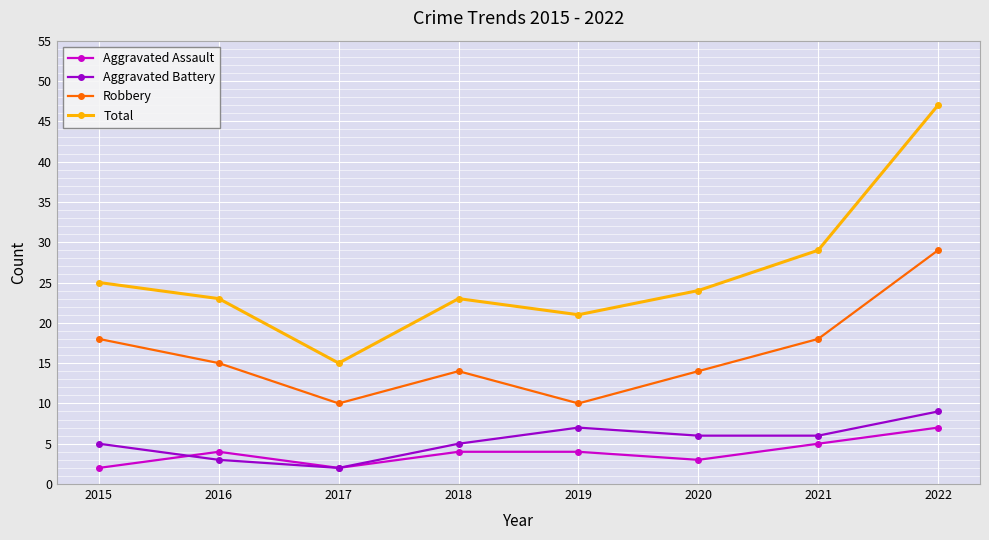

True or false: Aggravated Battery has more than 0 points higher than both neighbors.

True